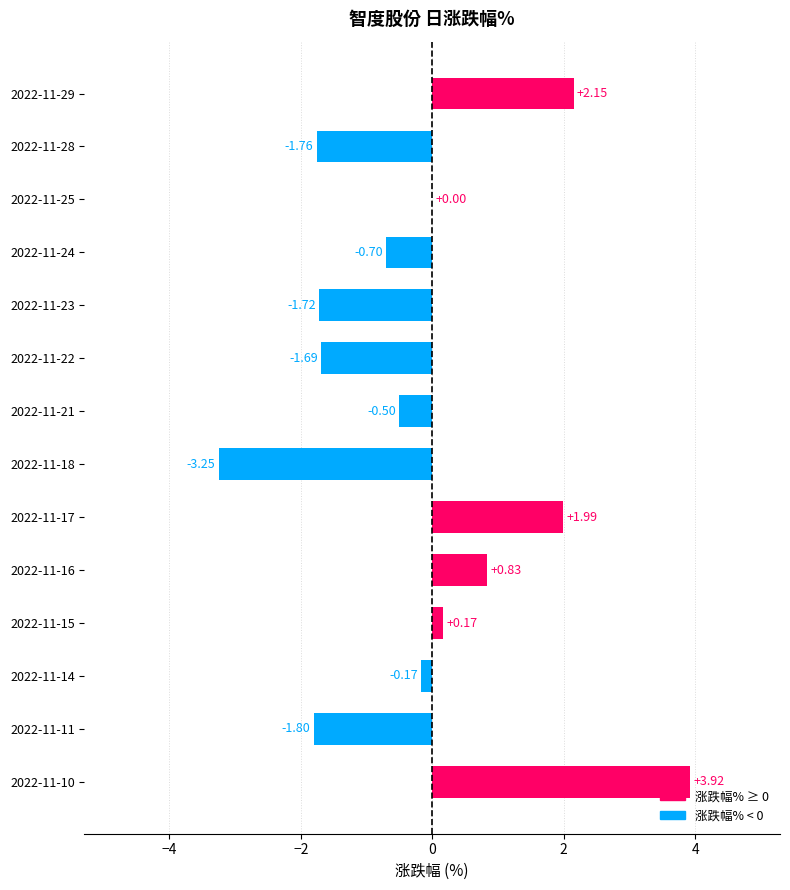

What is the sum of all values?

-2.5